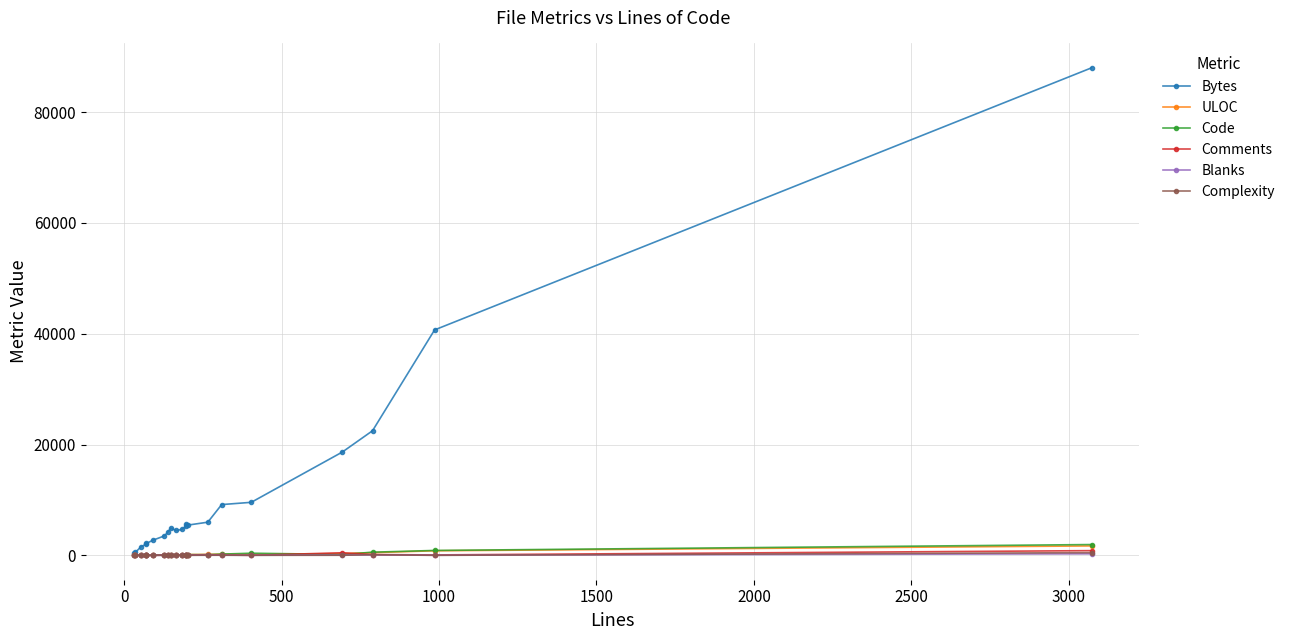

True or false: Bytes and Comments cross at least once.

False